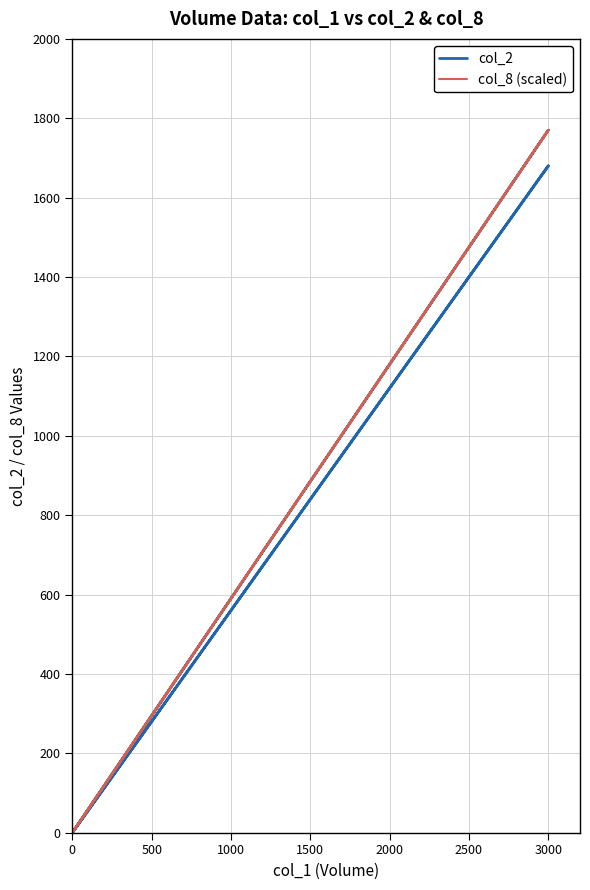

Between 38 and 31, which is larger?

38